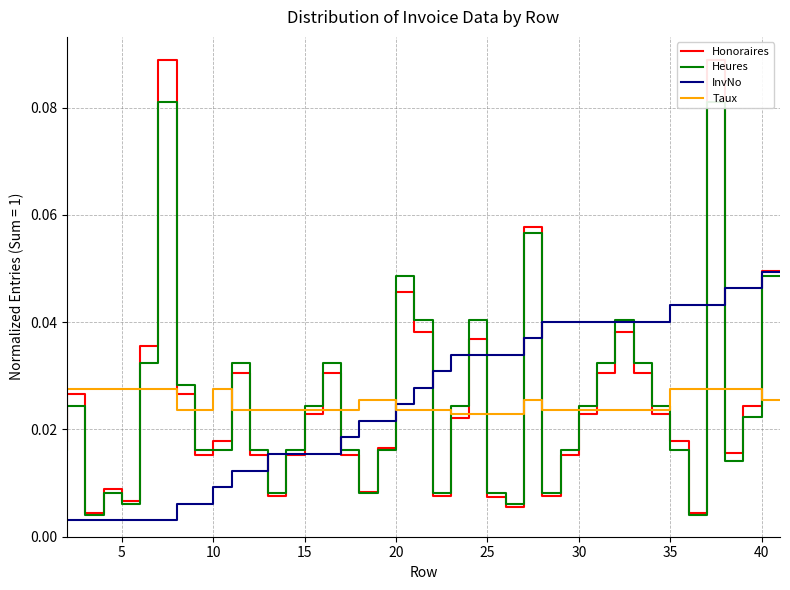

True or false: Taux and InvNo intersect in this chart.

True